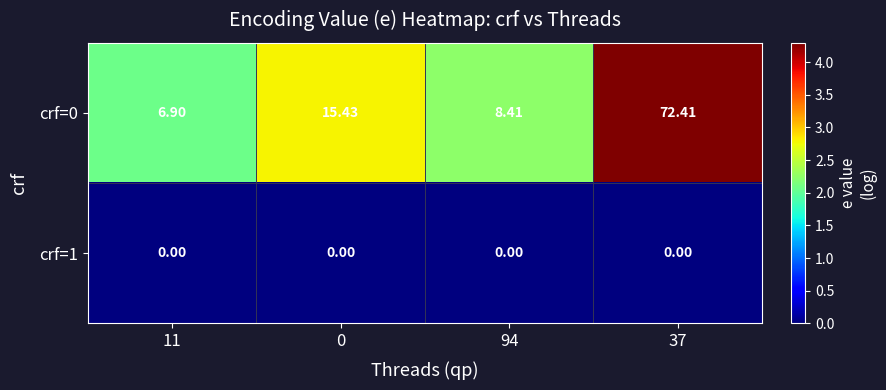

How many categories are shown in the chart?

4